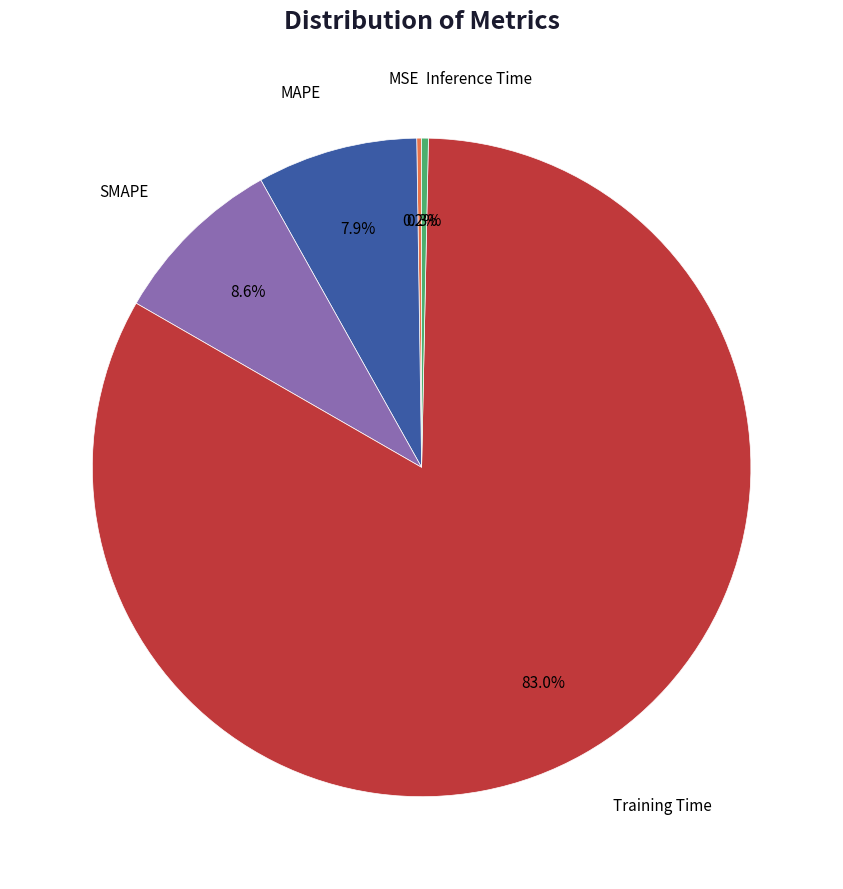

Is there any slice that represents more than half of the pie?

Yes